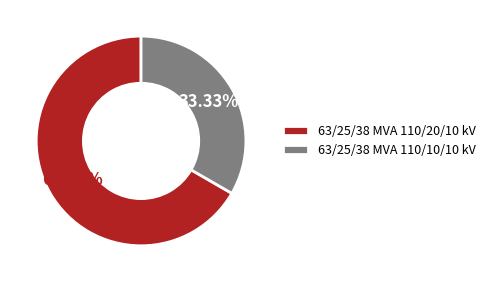

Which slice is the largest?

63/25/38 MVA 110/20/10 kV